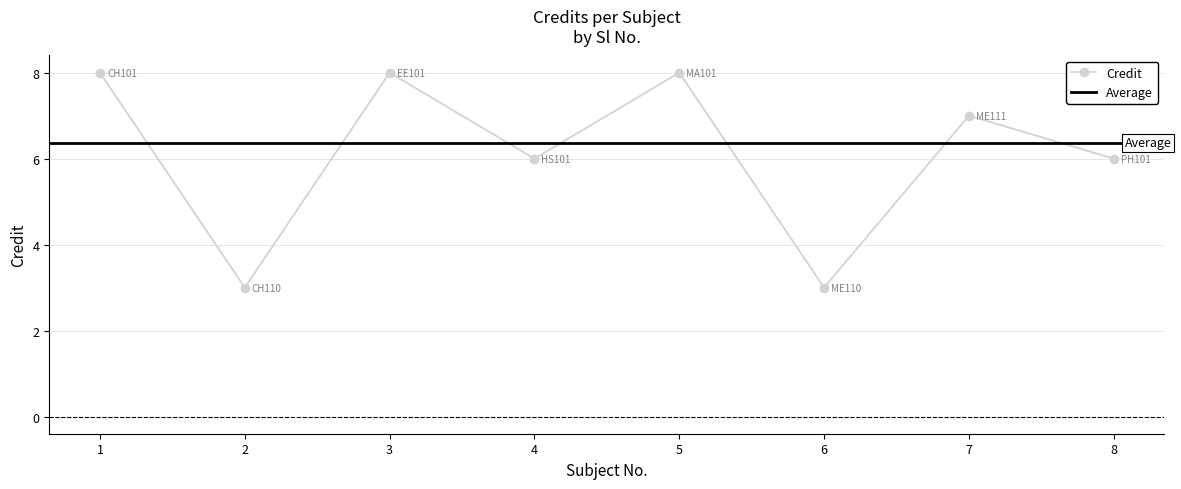

What is the maximum value for Credit?

8